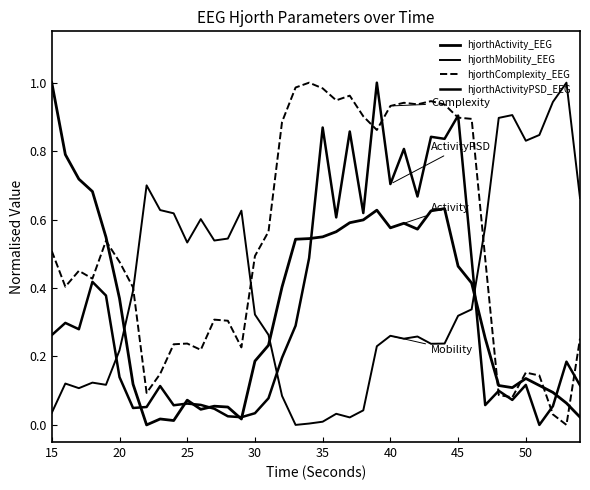

What is the value of the hjorthActivity_EEG point at the 37th from the left?

0.1